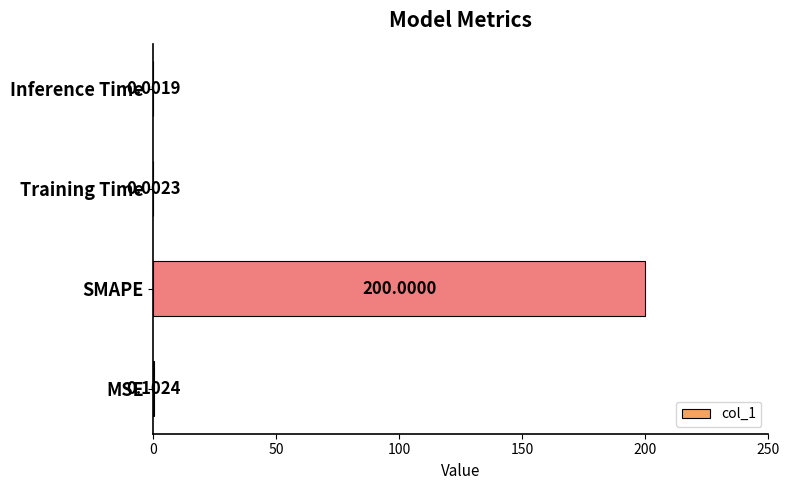

What is the sum of the values at SMAPE and Training Time?

200.0